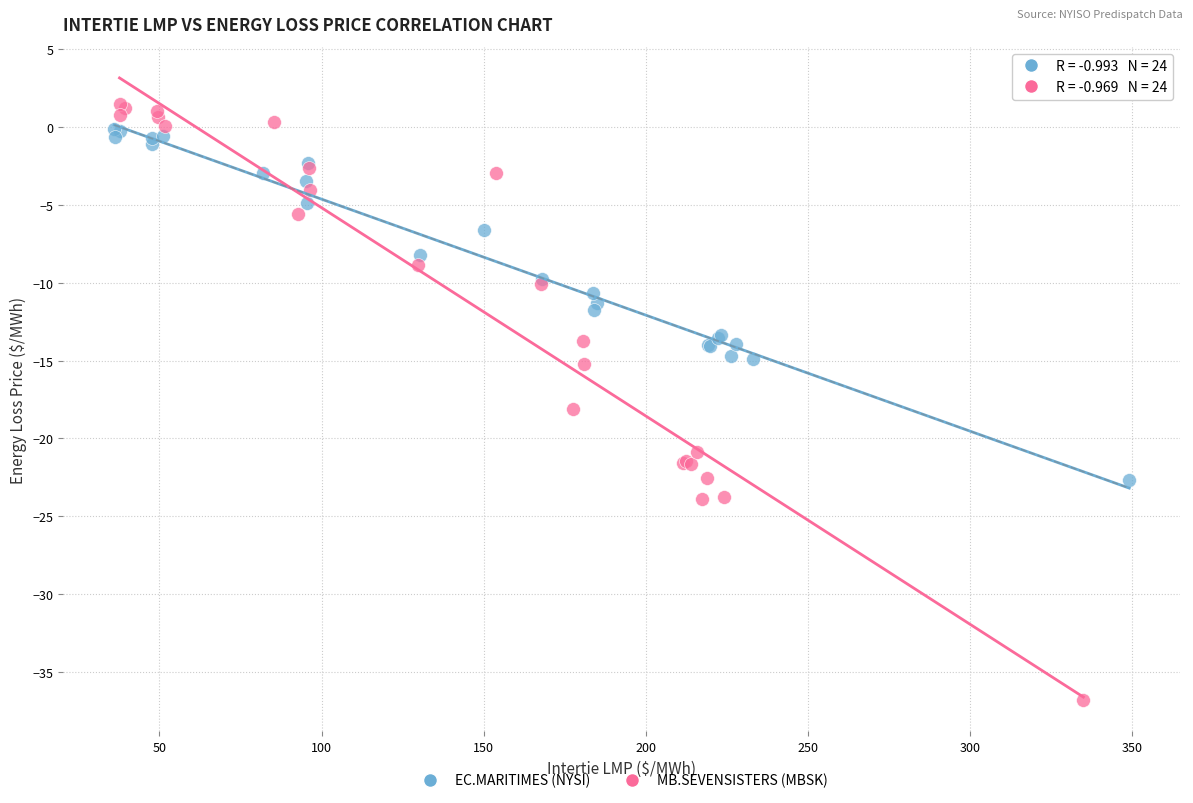

Which series has the widest spread of Y values?

MB.SEVENSISTERS (MBSK)